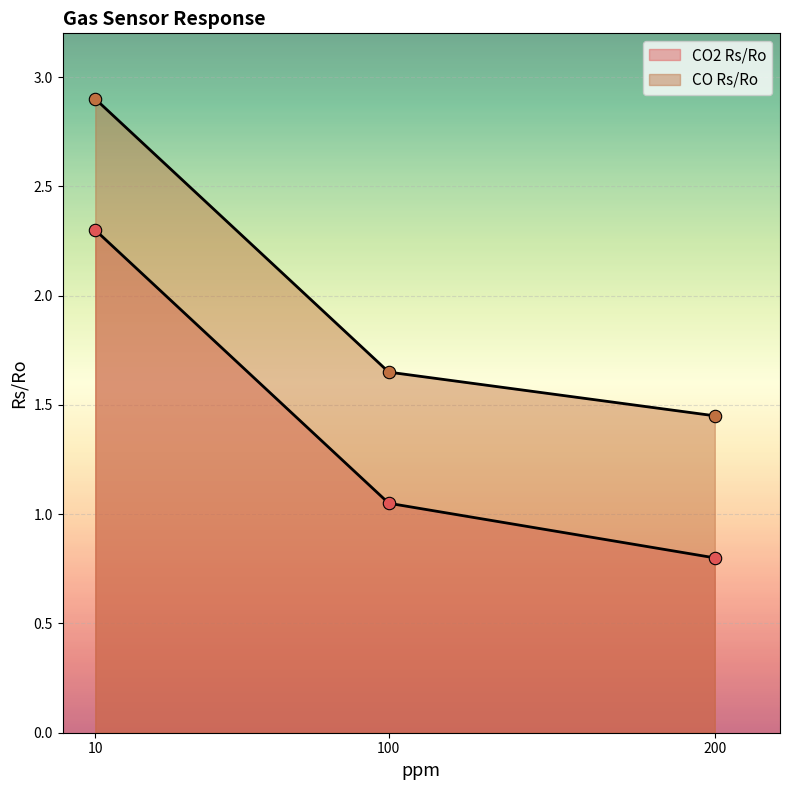

At which category is the sum across all series the highest?

10